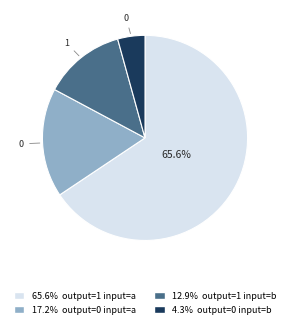

Is there any slice that represents more than half of the pie?

Yes